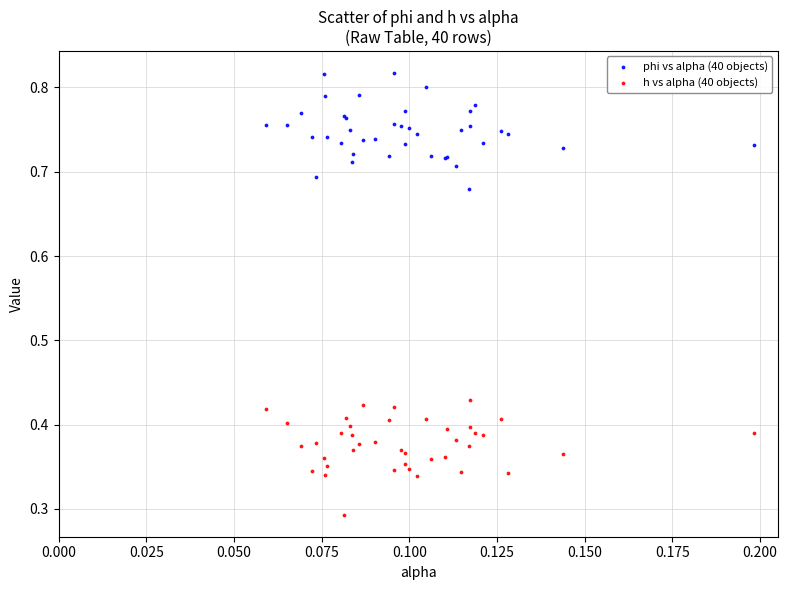

Which series contains the lowest Y value?

h vs alpha (40 objects)